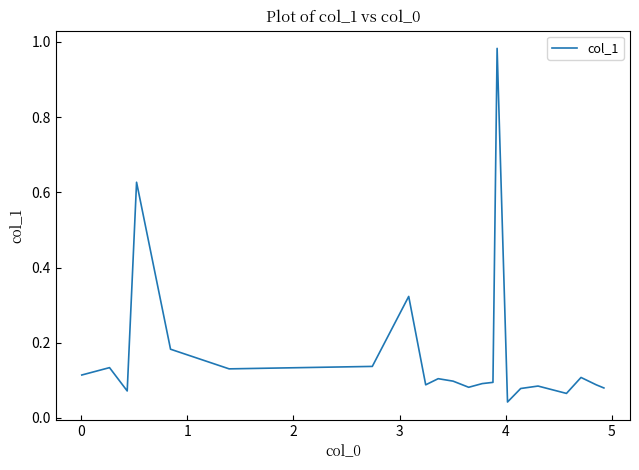

What is the difference between the maximum and minimum values?

0.9